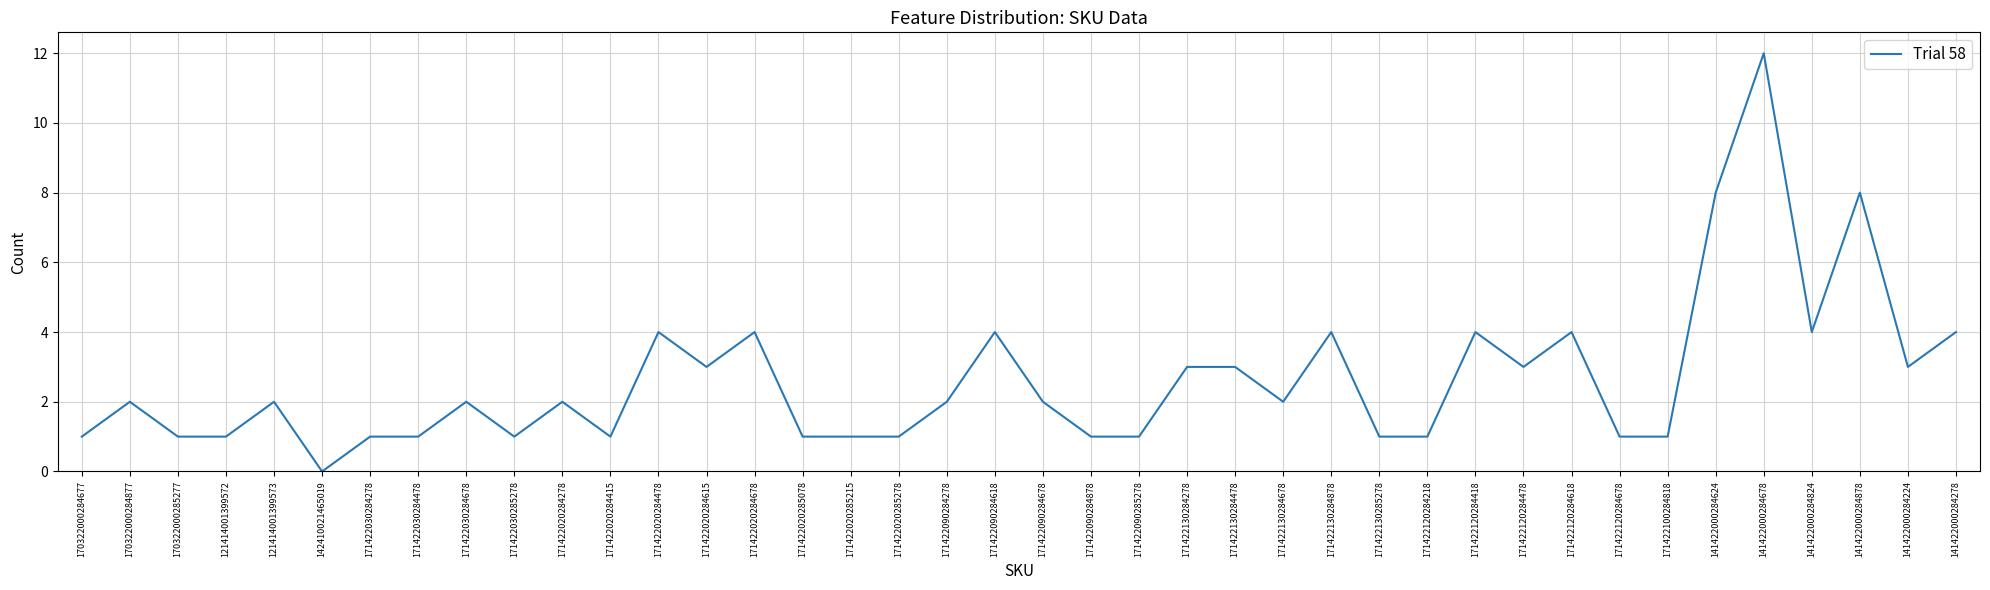

What is the change in value from 171422030284278 to 171422130284878?

+3